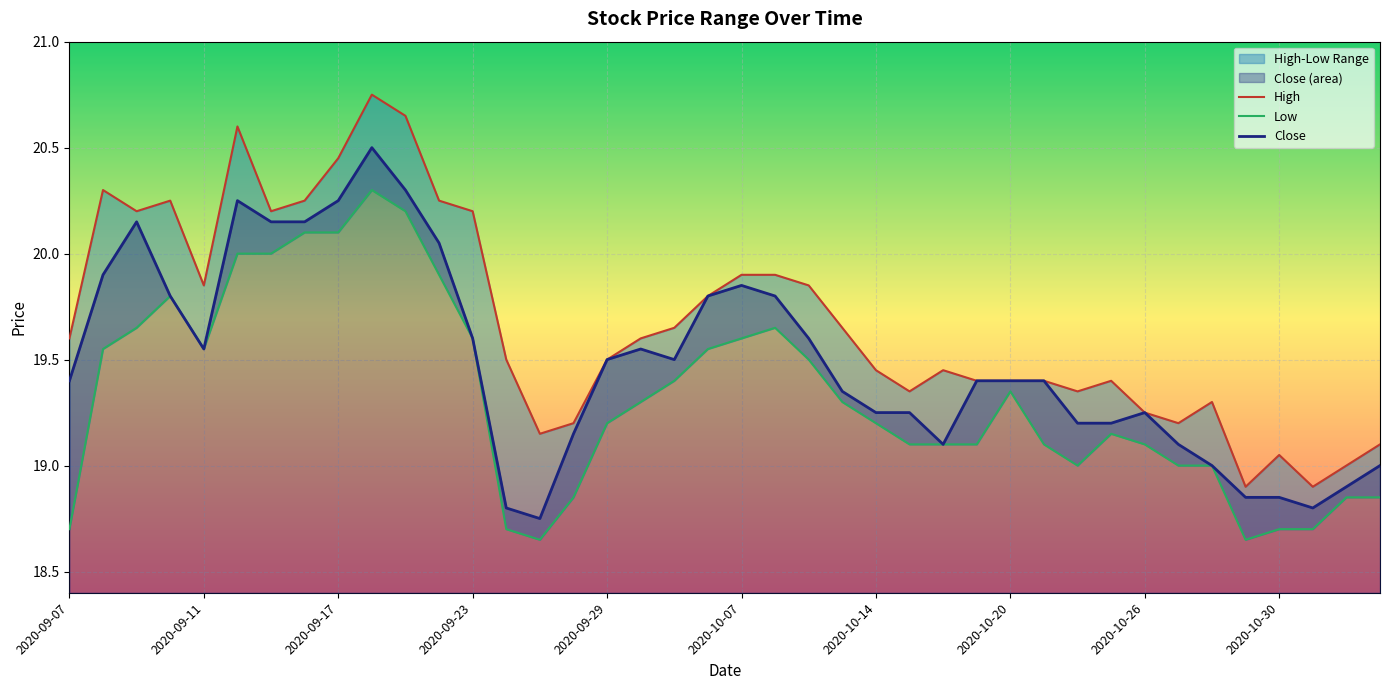

Which series has the widest spread of values?

High